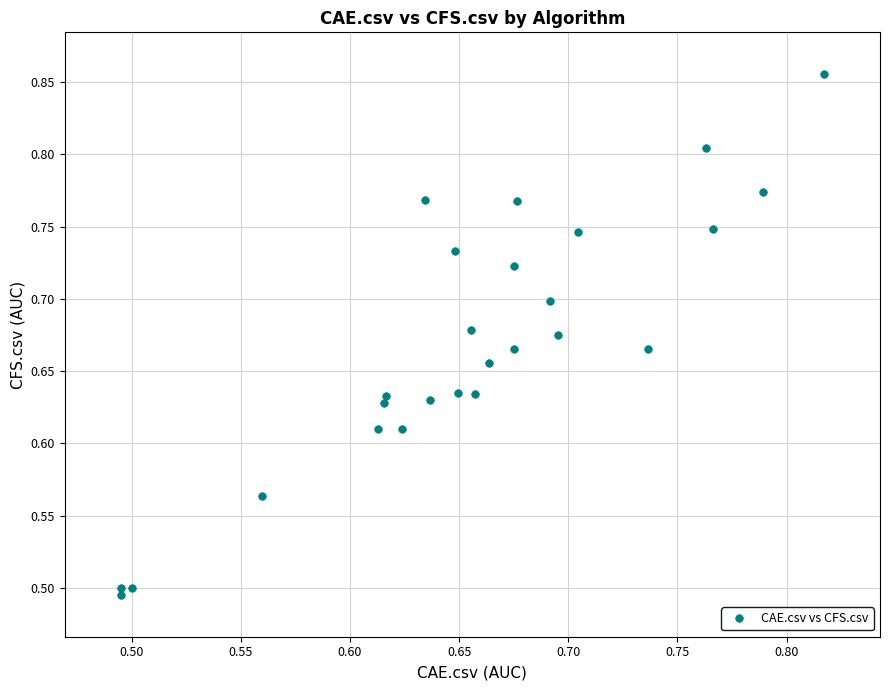

What is the range of X values (max minus min)?

0.3